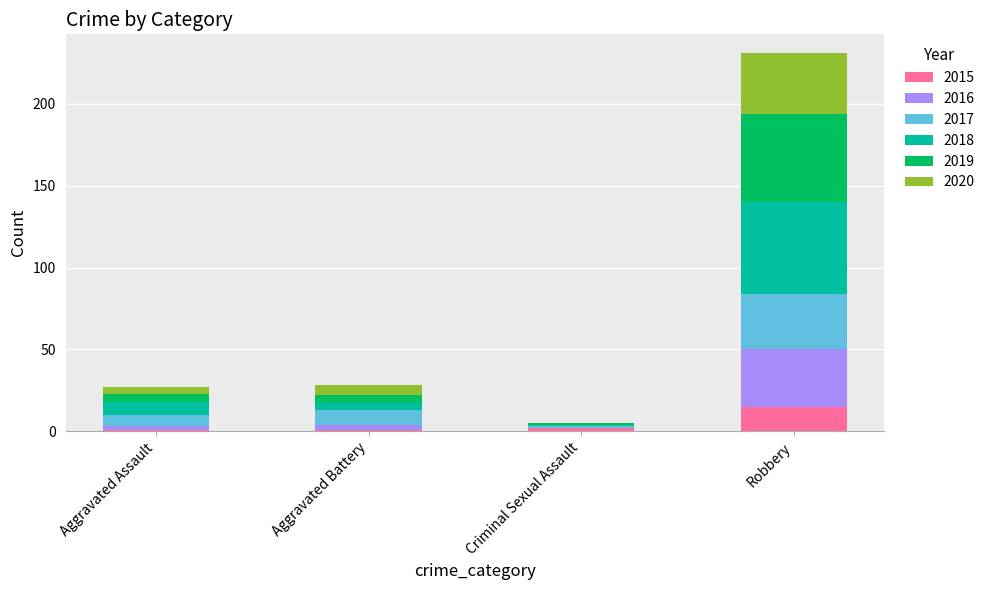

At which category is the sum across all series the highest?

Robbery